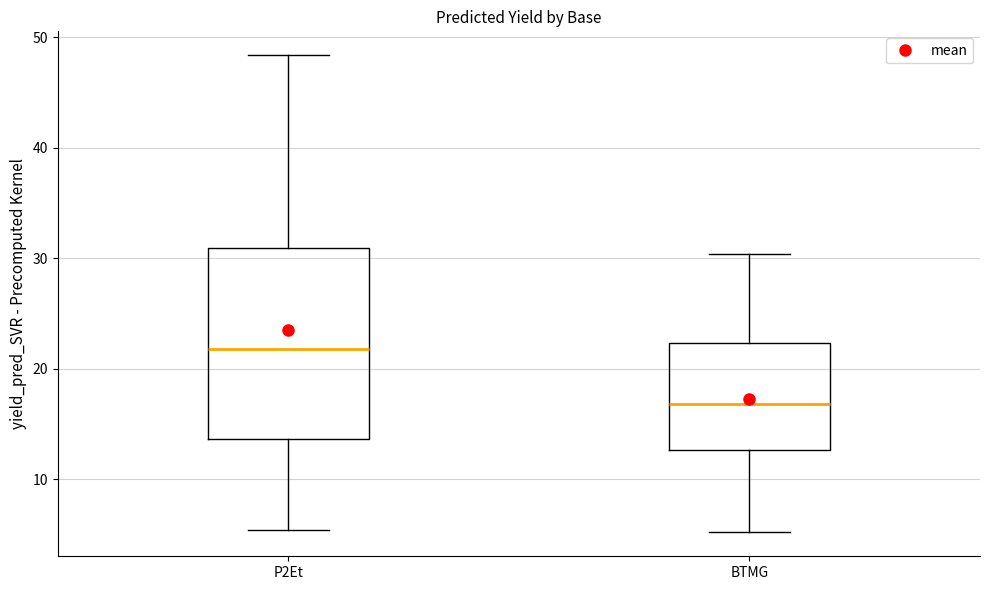

Reading left to right, transcribe this box plot: for each box, give where its median line is, the range the box spans, and where its two whiskers end, as read against the y-axis. The values are not printed on the chart, so give them approximately, as read against the axis.

P2Et: median 22, box 14 to 31, whiskers 5 to 48
BTMG: median 17, box 13 to 22, whiskers 5 to 30